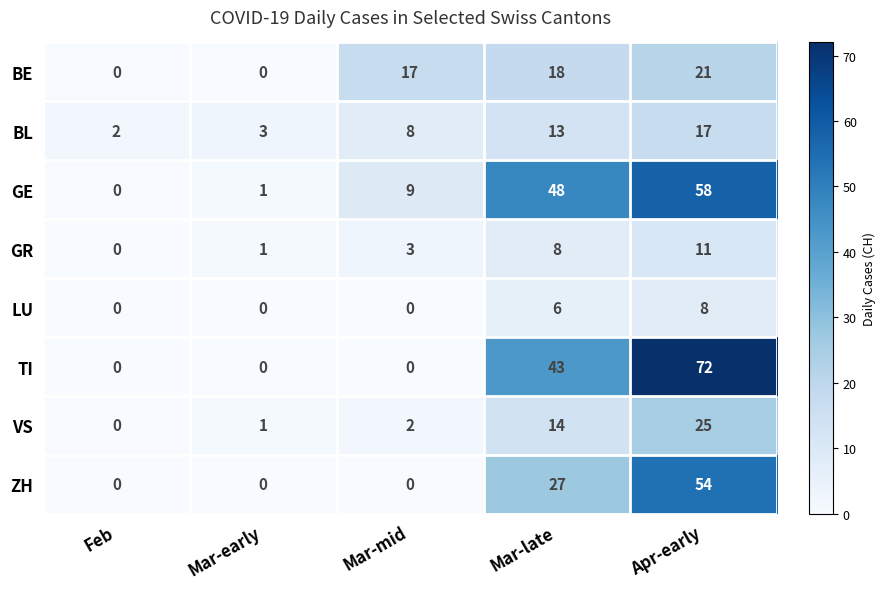

Which series has the widest spread of values?

TI